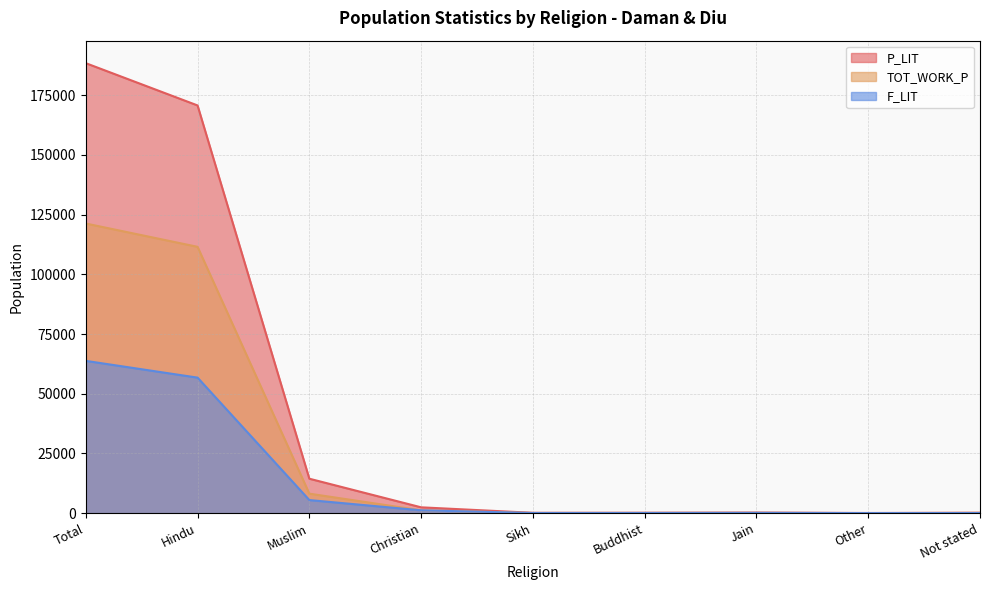

What value does the P_LIT series have at Hindu?

170705